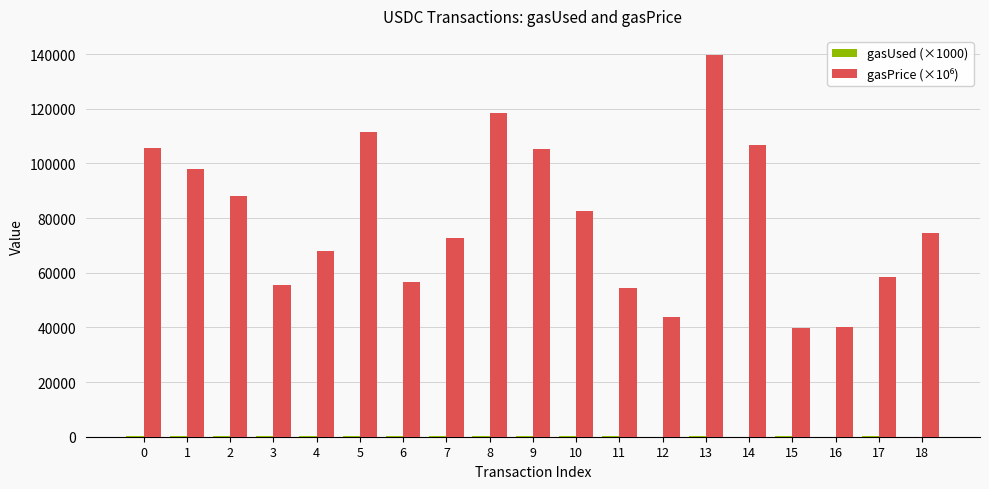

At which category is the sum across all series the highest?

13